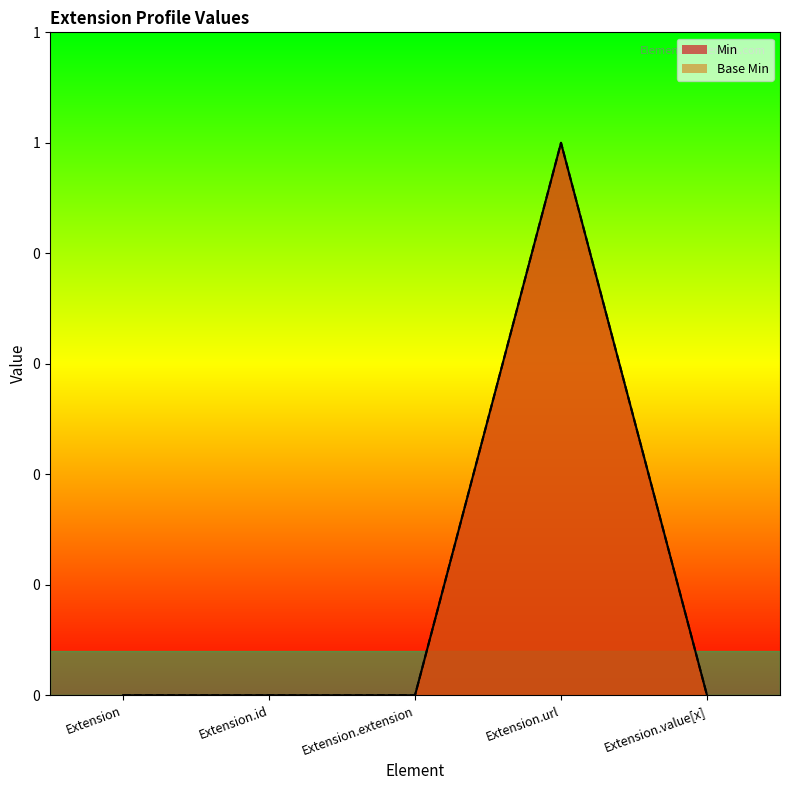

Reading left to right, list all the values displayed in this chart.

Min: 0	0	0	1	0
Base Min: 0	0	0	1	0